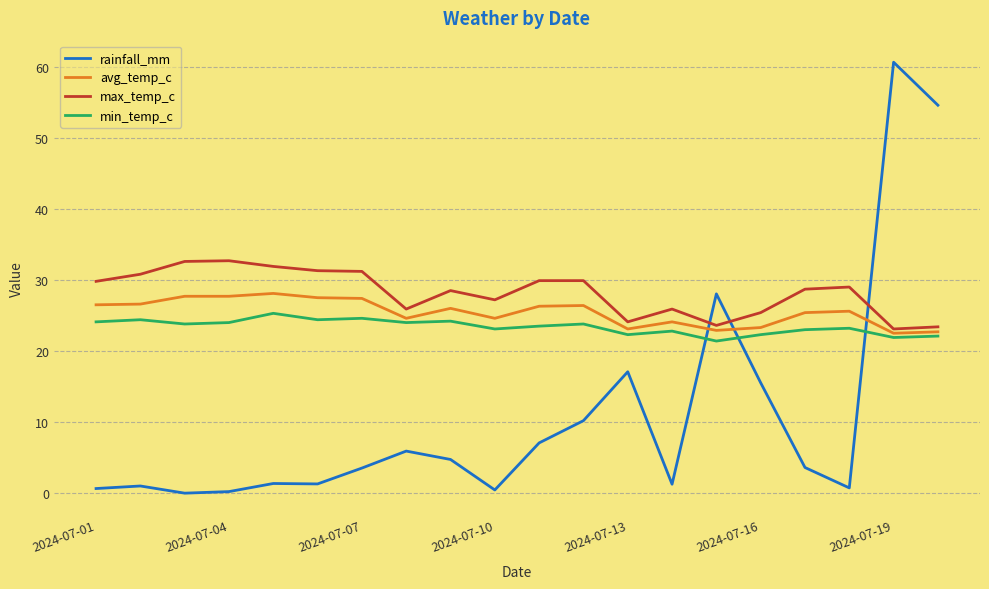

Which series has the widest spread of values?

rainfall_mm